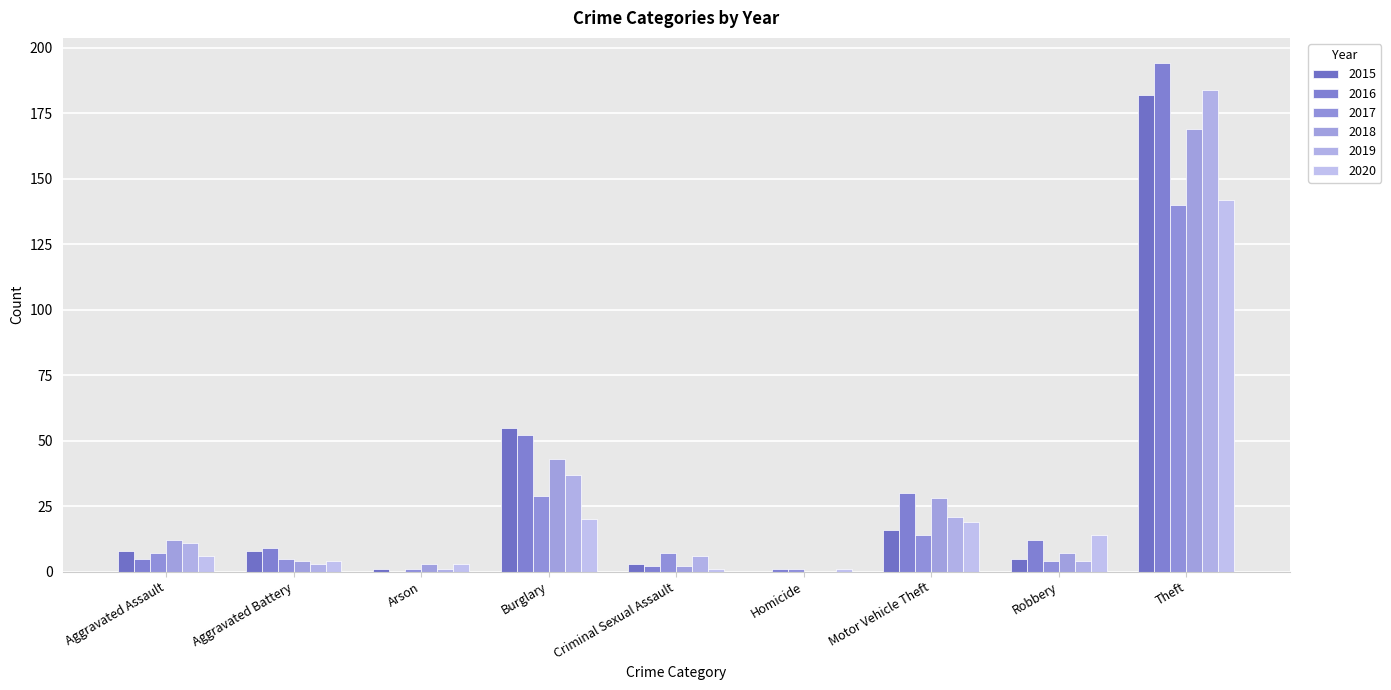

What is the sum of the 2017 values at Robbery and Motor Vehicle Theft?

18